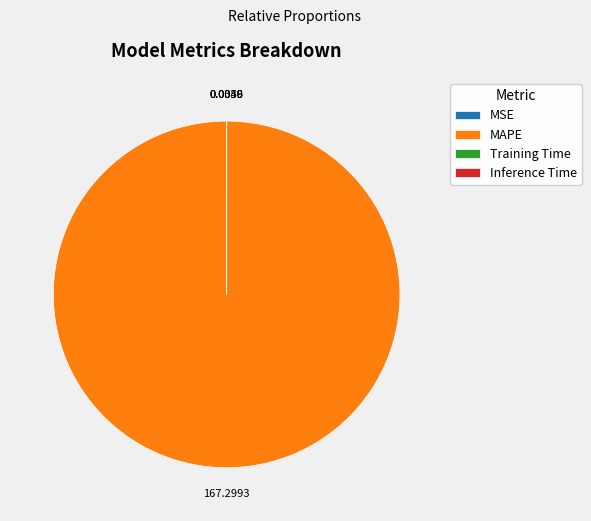

Does any single category account for the majority?

Yes